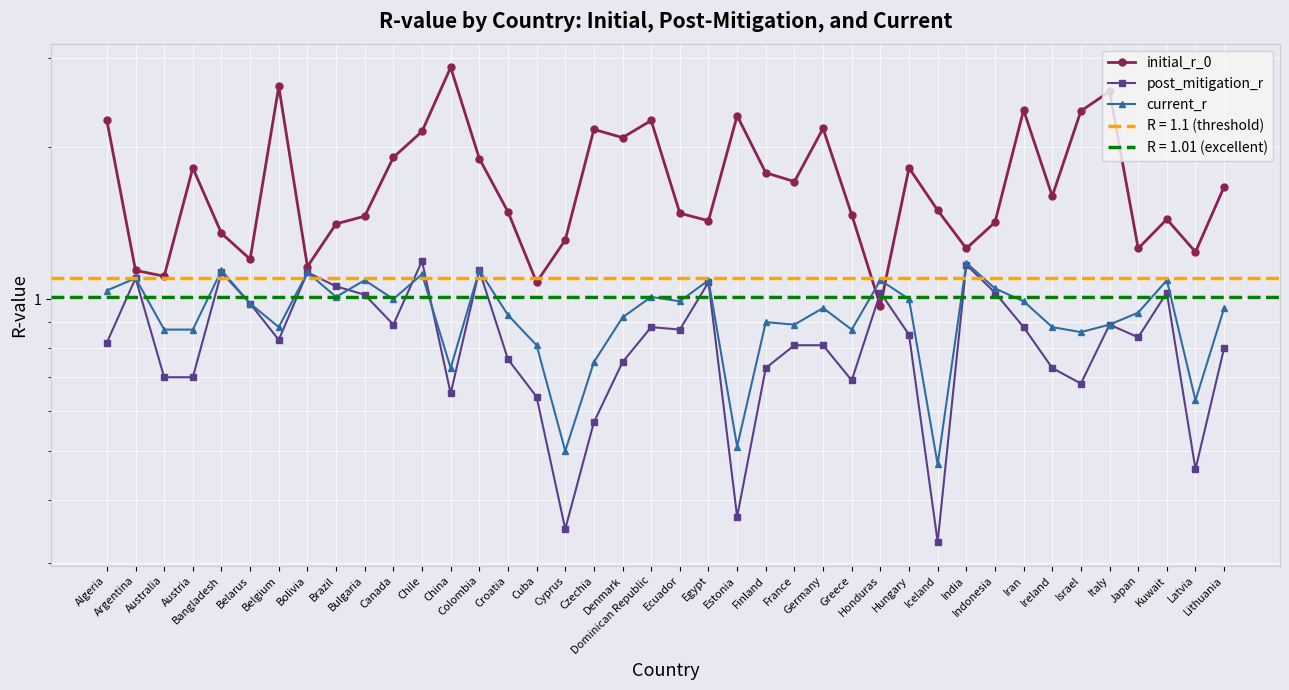

What is the maximum value shown in the chart?

2.9